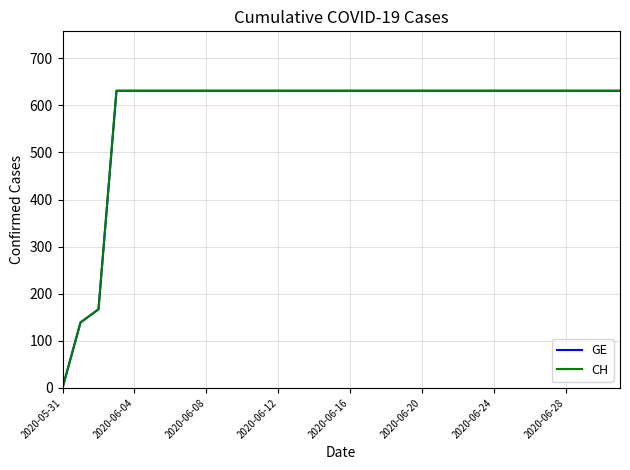

Does the chart display data point markers on the line(s)?

No